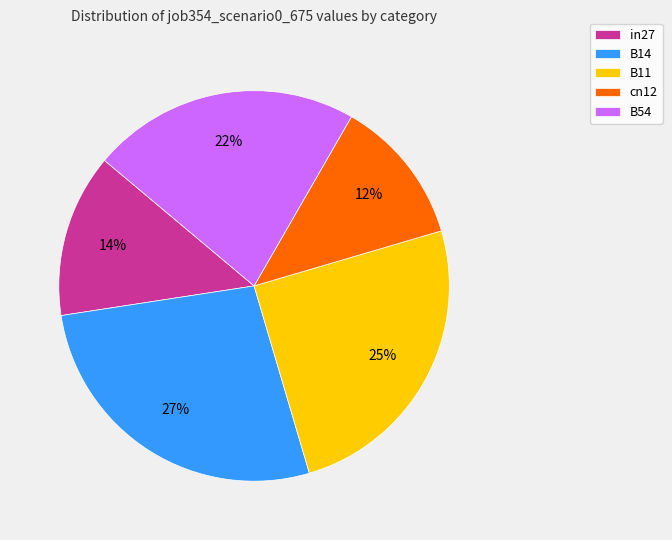

How many segments does this pie chart have?

5